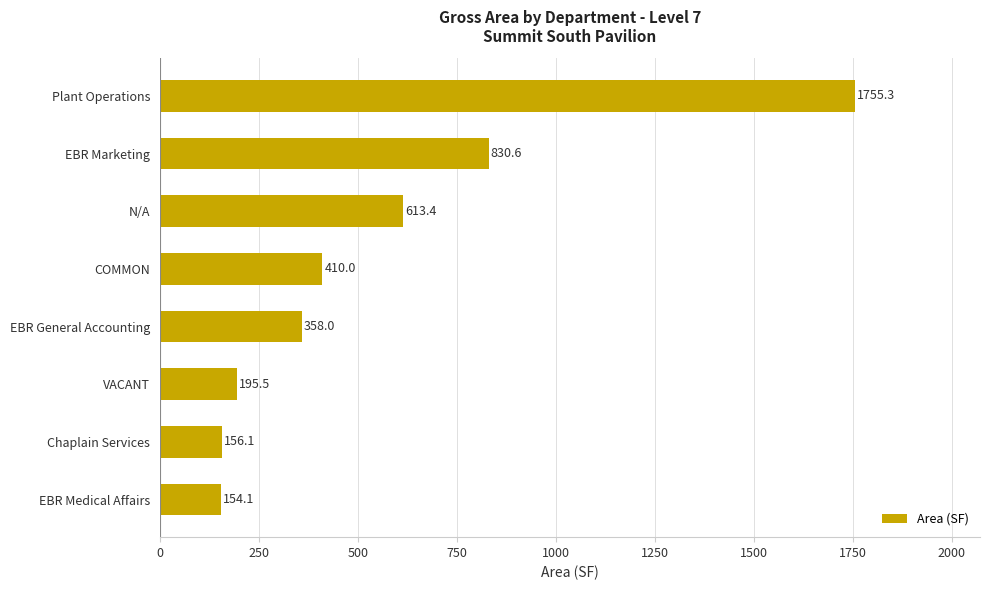

What is the average value?

559.1